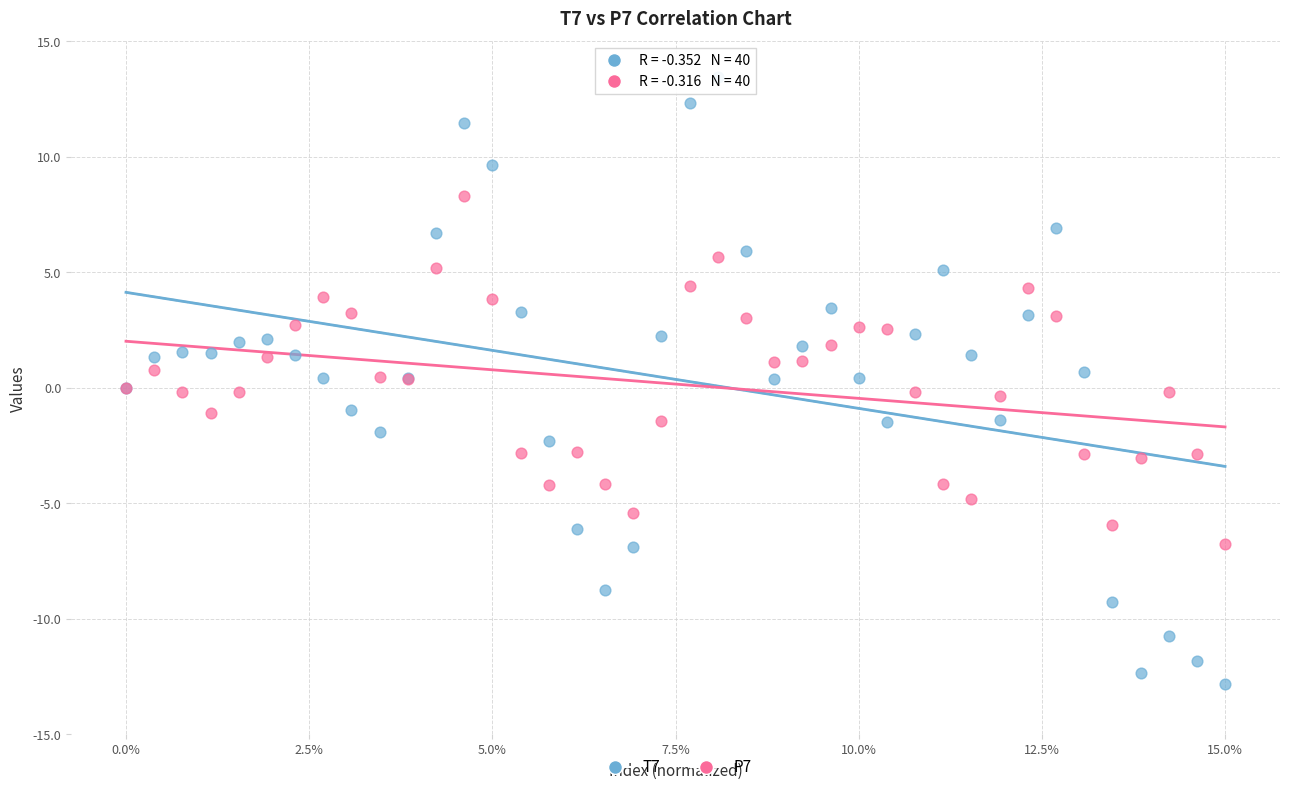

Which series contains the lowest Y value?

T7